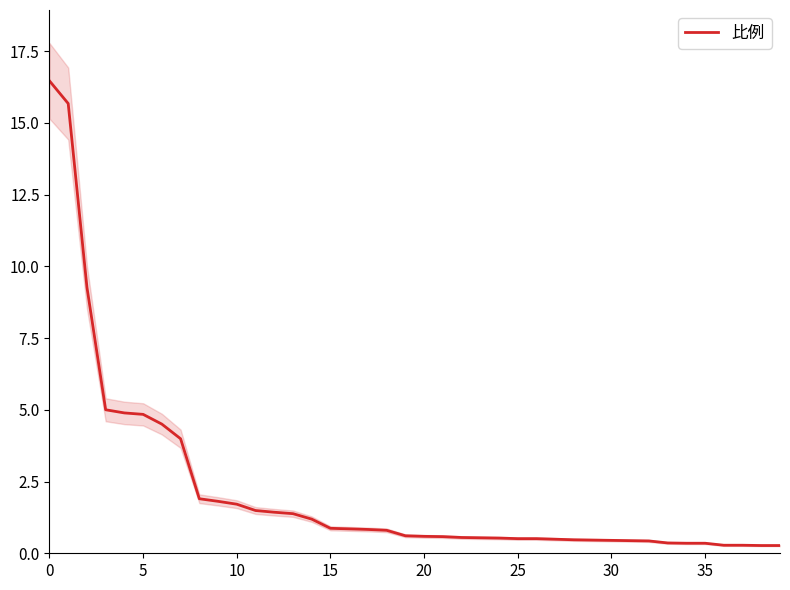

True or false: the data has more than 0 interior local peaks.

False